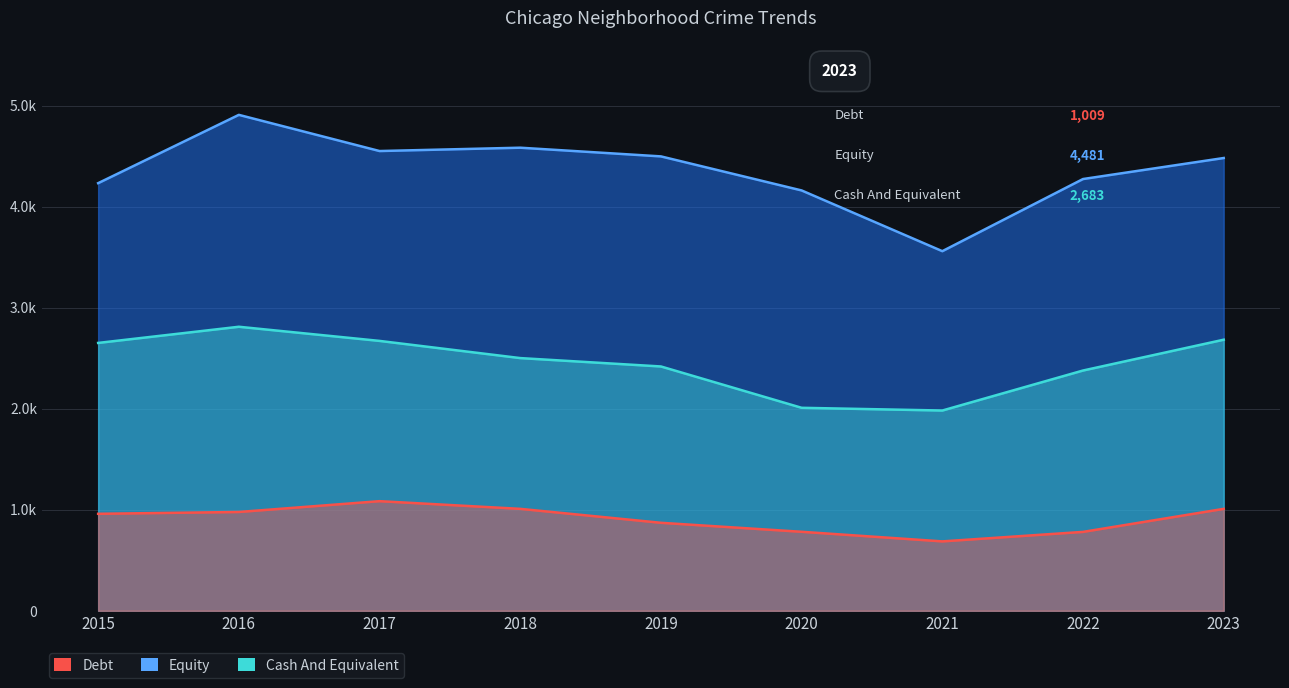

List the series in order of their peak value, highest first.

Equity, Cash And Equivalent, Debt